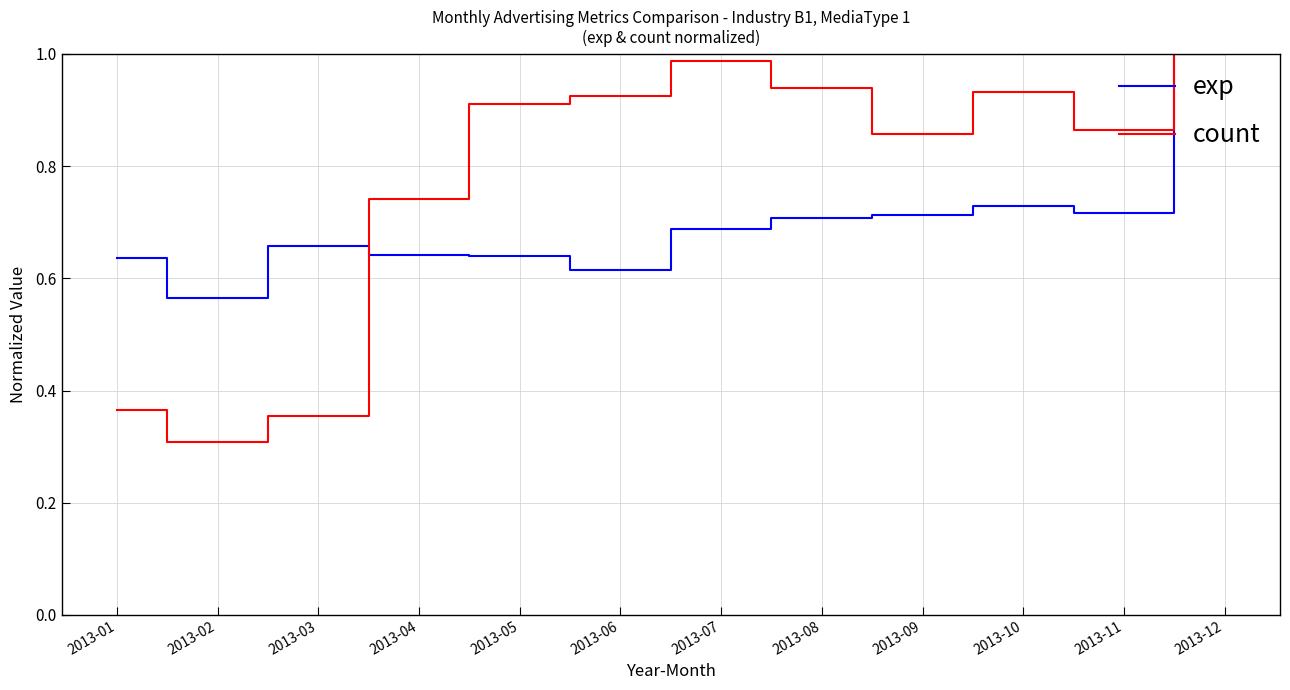

Which category has the lowest value across all series?

2013-02